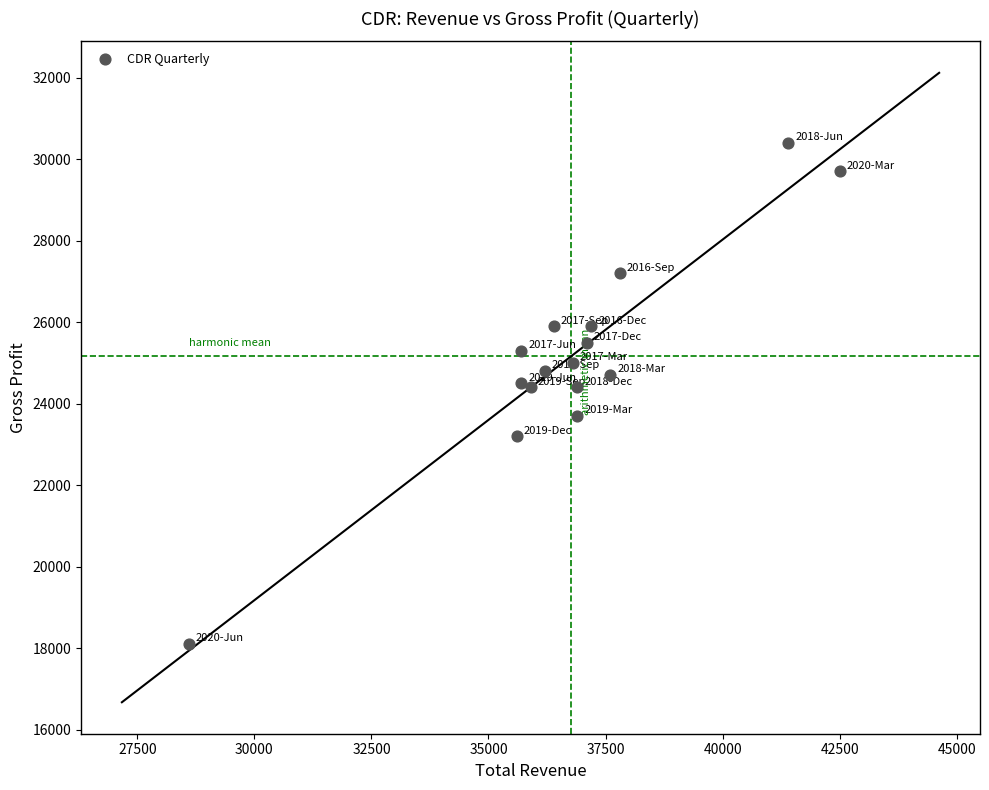

What is the range of Y values (max minus min)?

12300